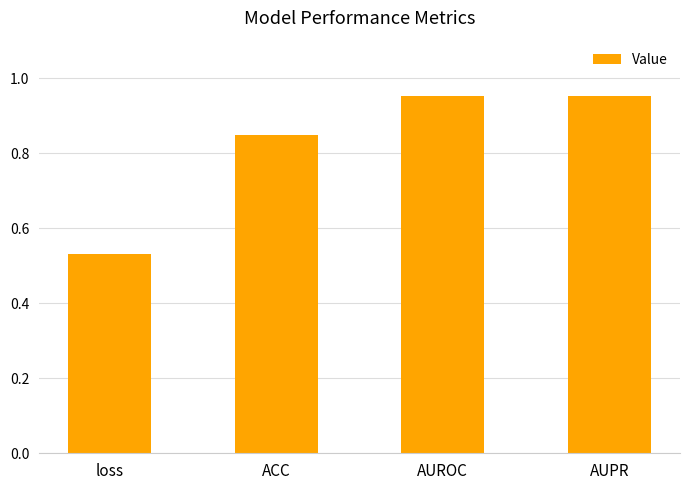

Which category has the lowest value across all series?

loss